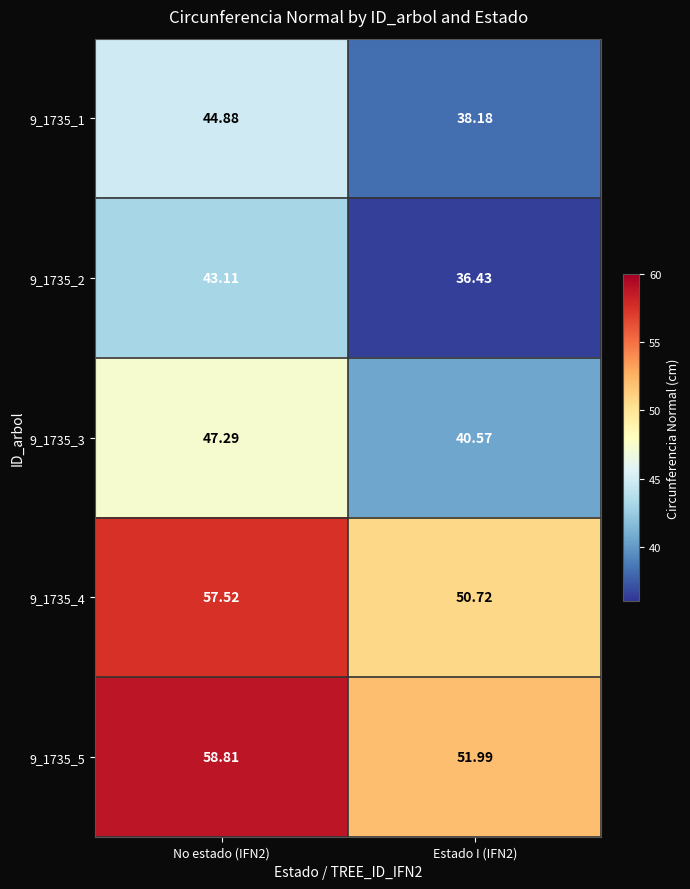

How many data points does each series have?

2